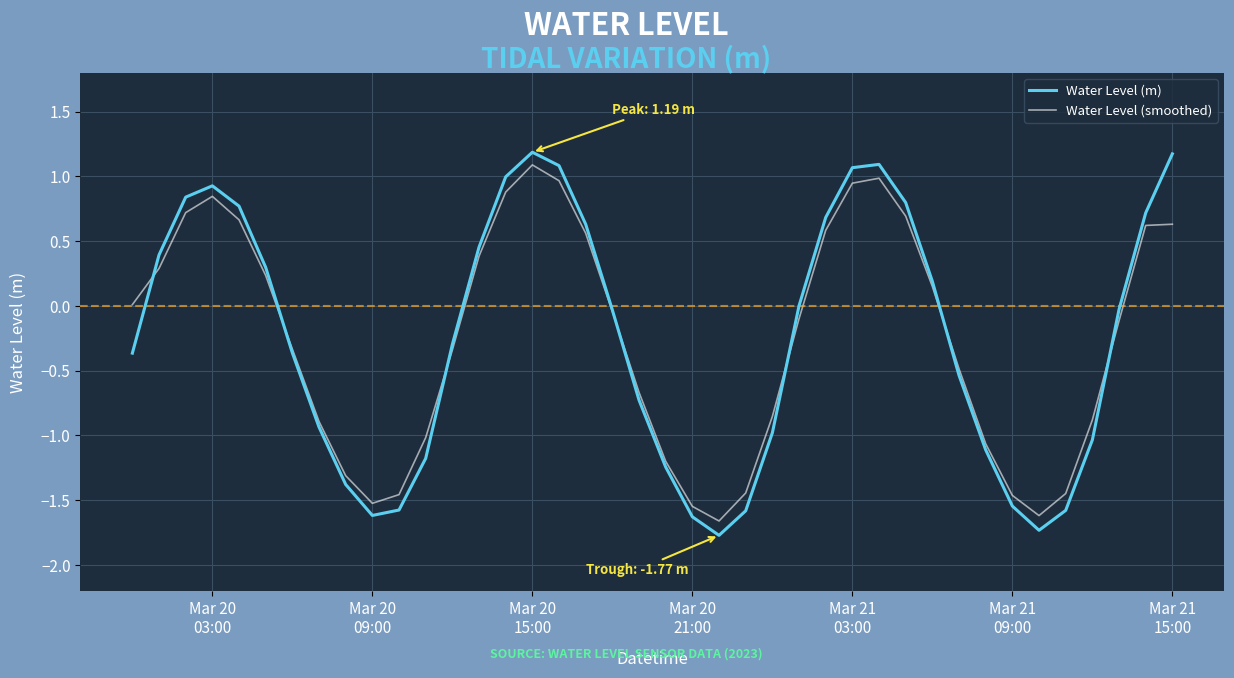

Which series has the largest range (max minus min)?

Water Level (m)